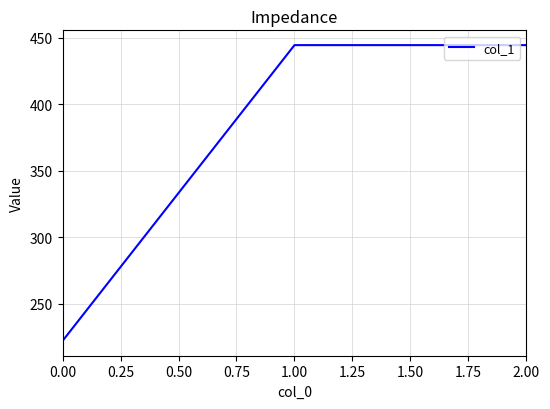

Read the value at 0.00.

222.2